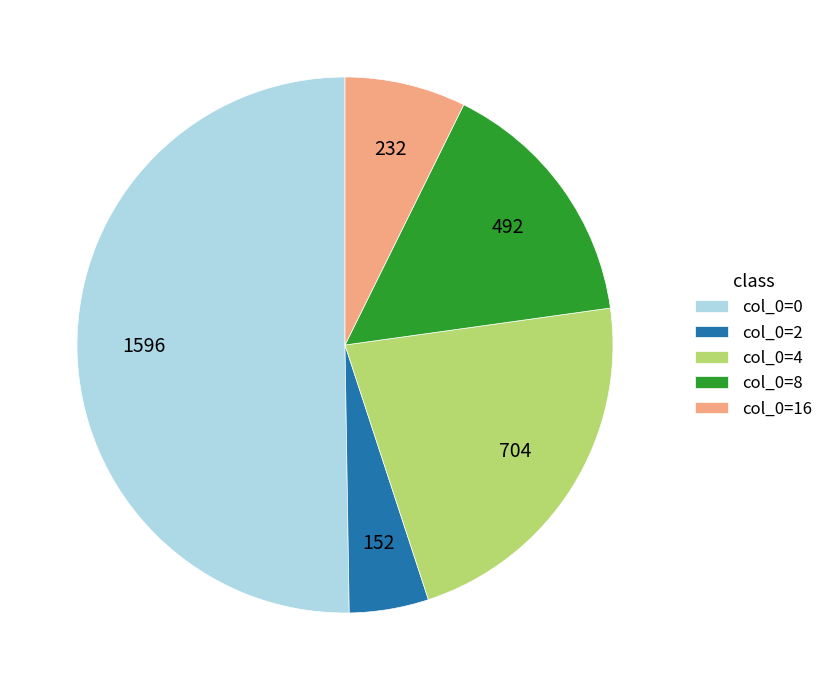

Is the sum of col_0=4 and col_0=0 greater than half?

Yes